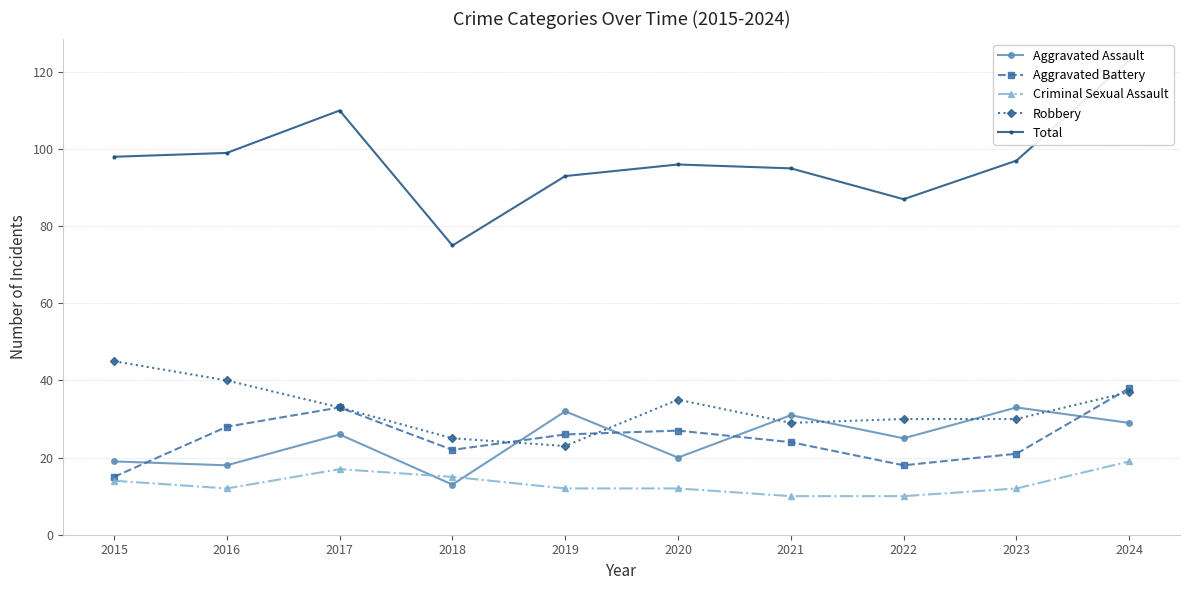

Which category has the highest value in the Criminal Sexual Assault series?

2024